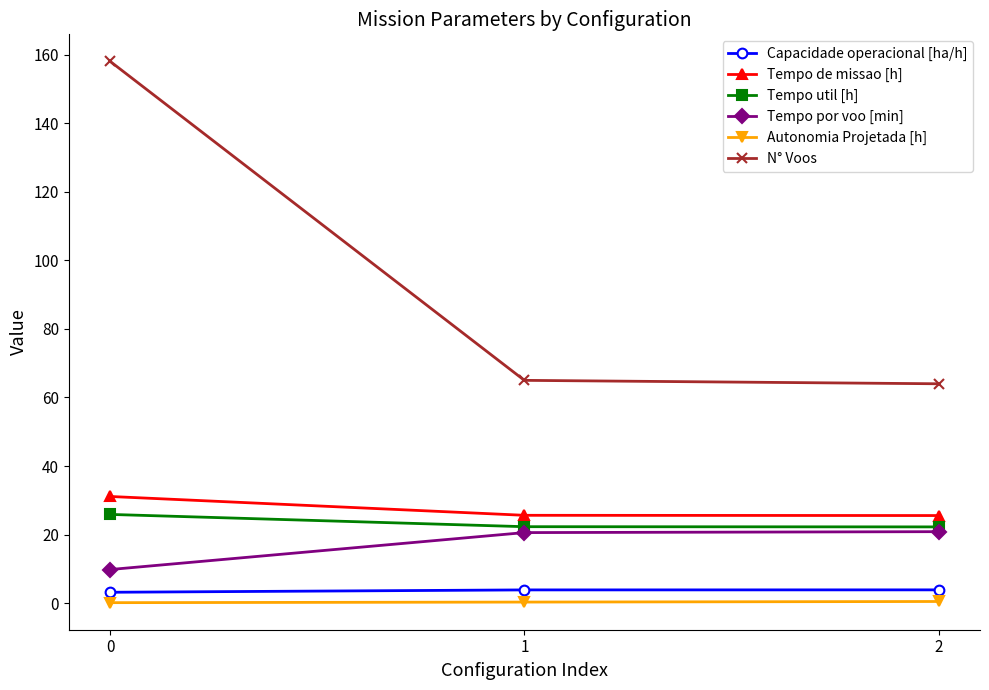

How many values in the N° Voos series are below 65?

1